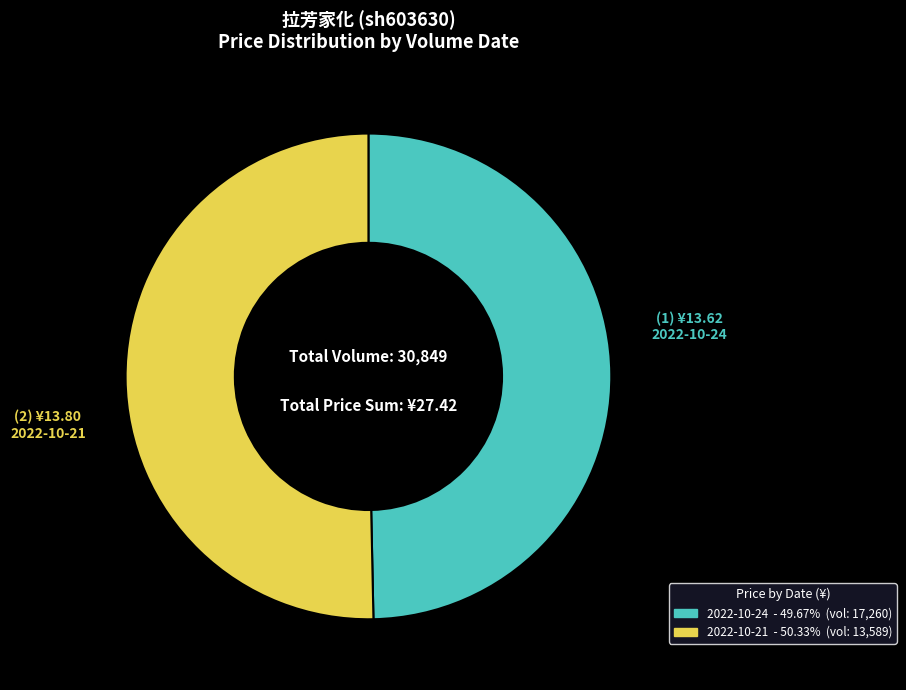

How many segments does this pie chart have?

2